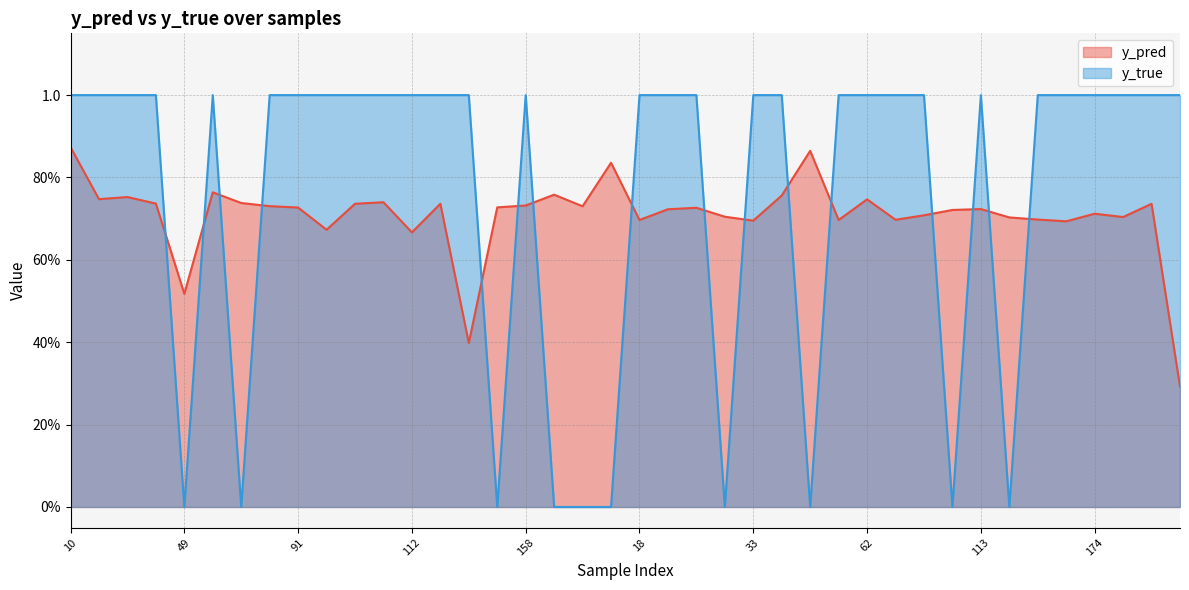

What is the sum of all y_pred values?

28.3